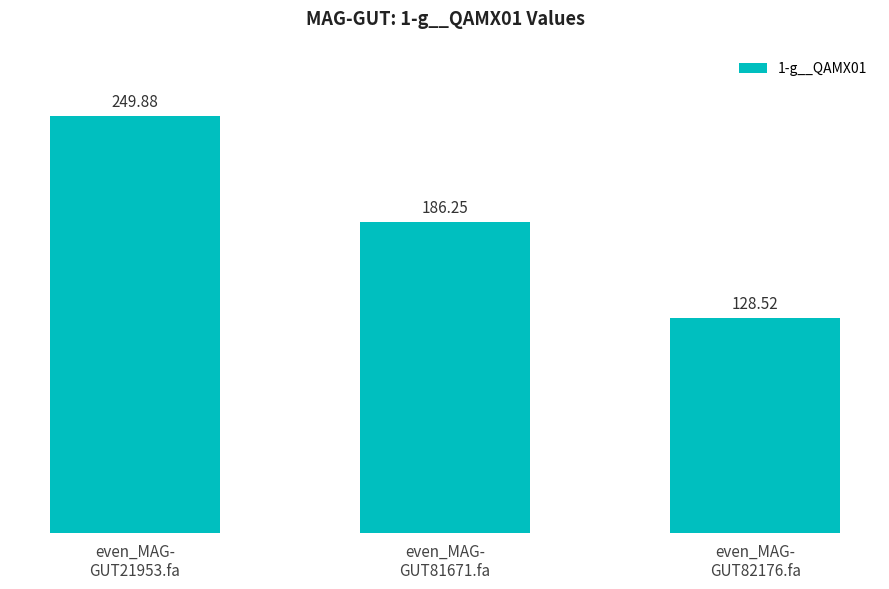

Count the number of categories in the chart.

3